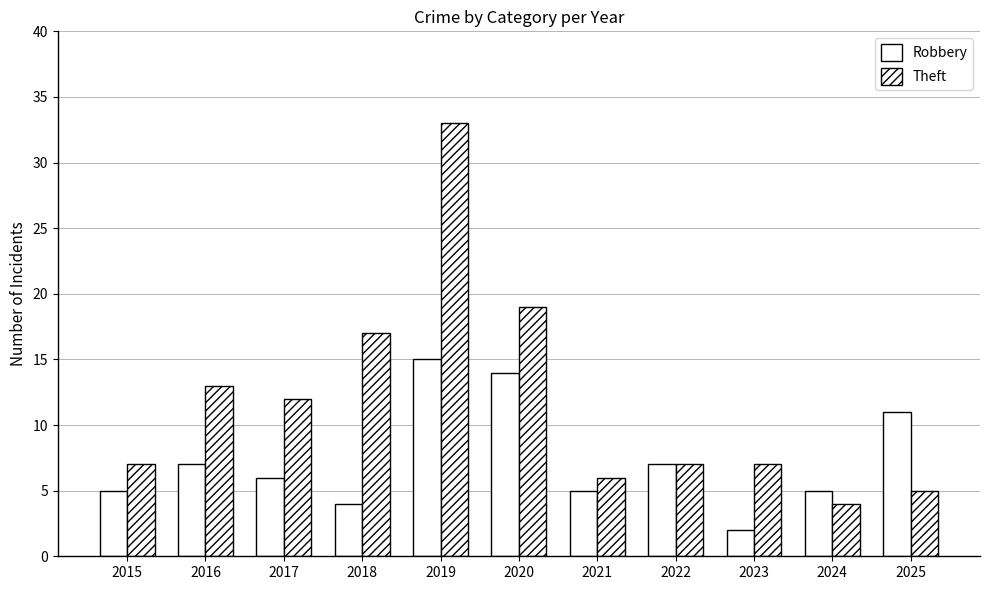

How many bars are there in each group?

2